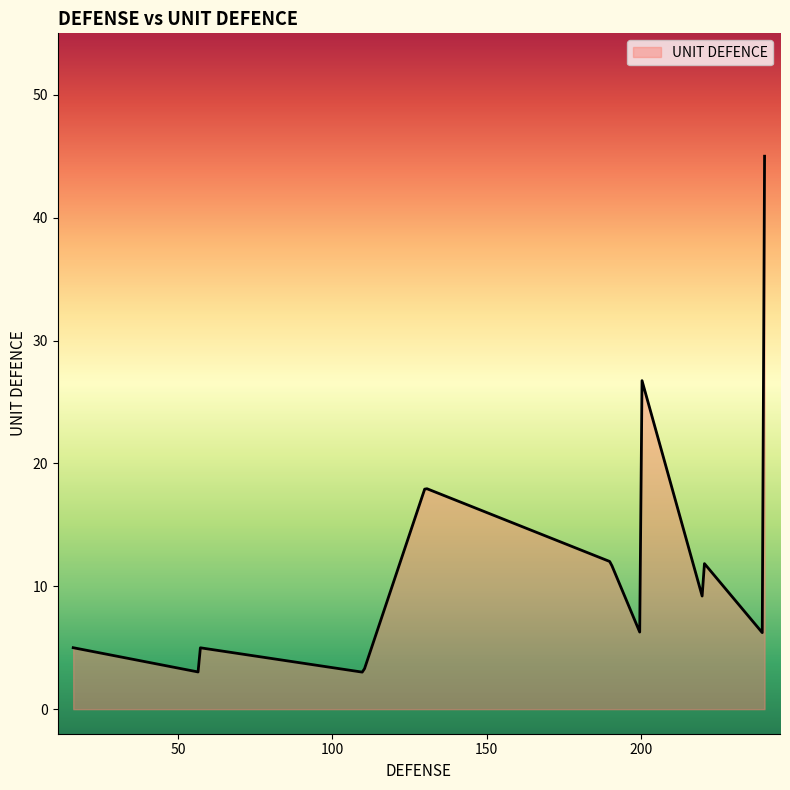

What is the difference between the maximum and minimum values?

42.0